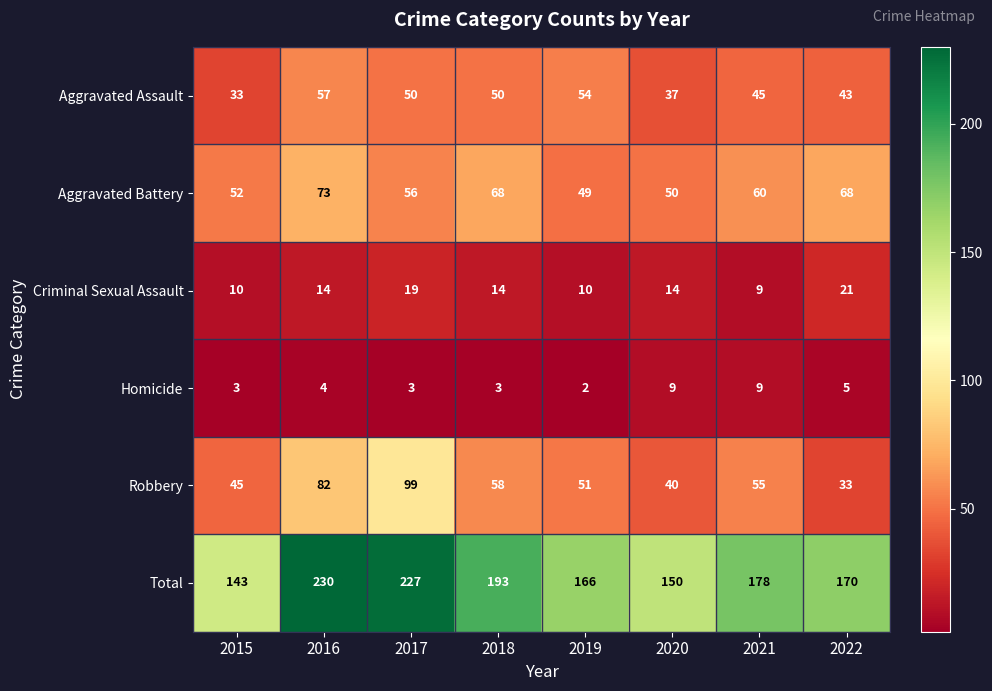

What is the average value of the Homicide series?

5